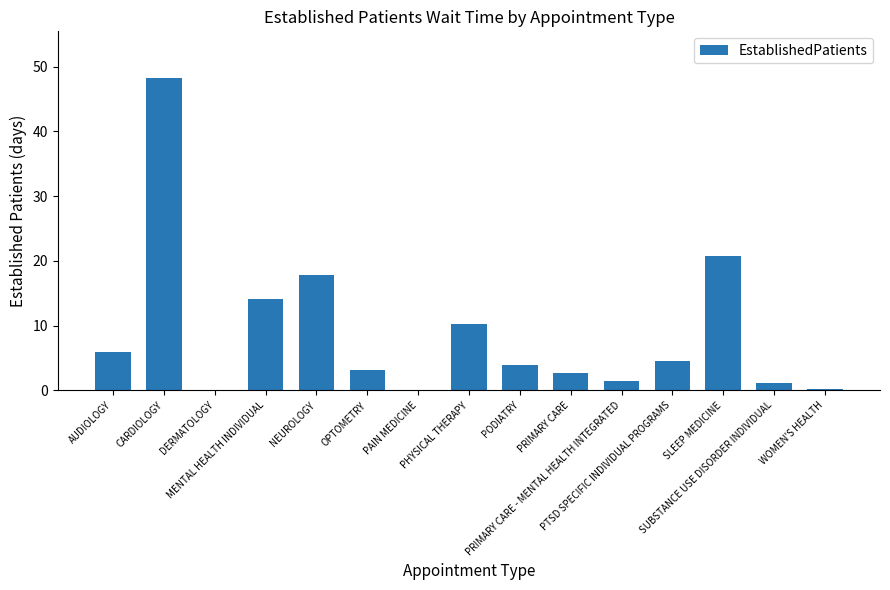

What is the sum of all values?

134.4